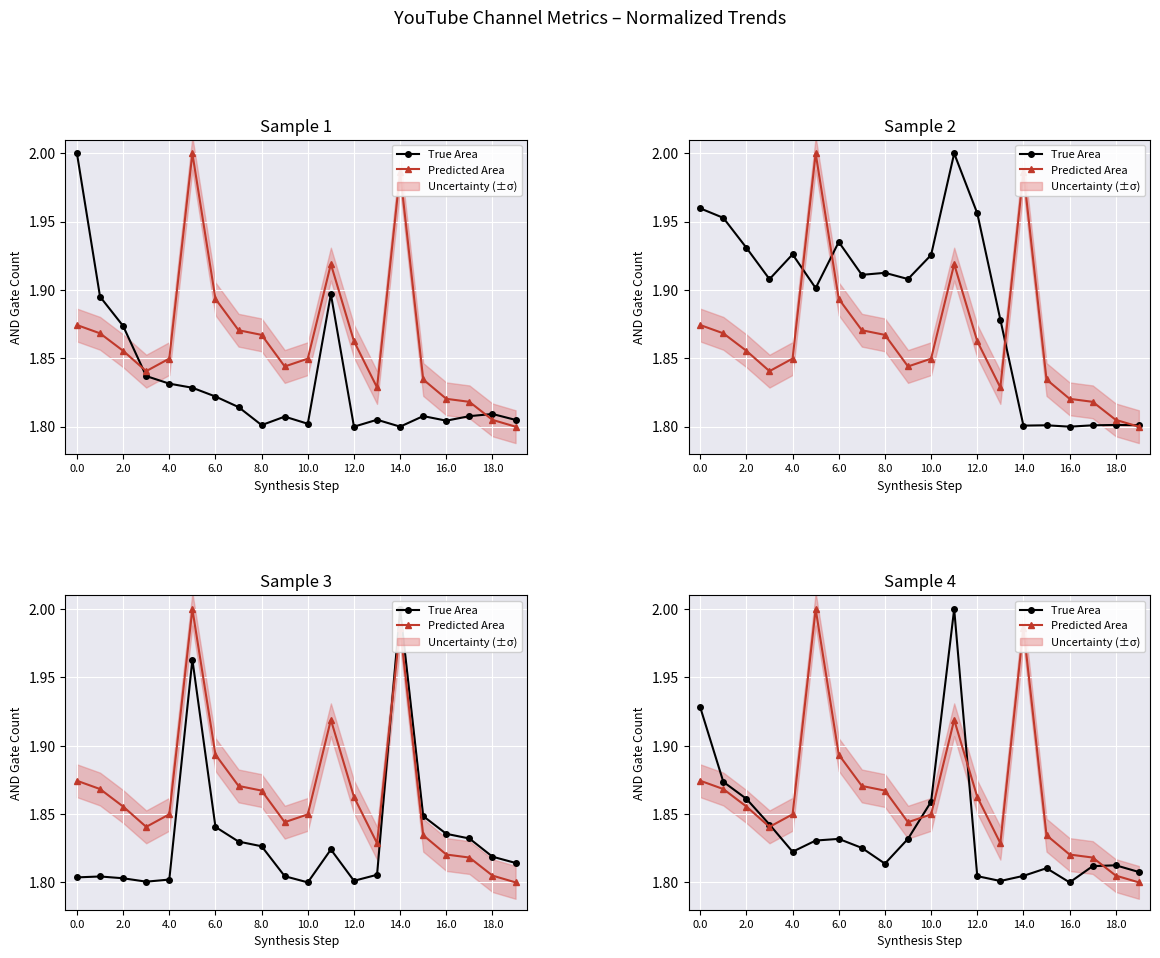

Is this an area chart (filled region under the line)?

No